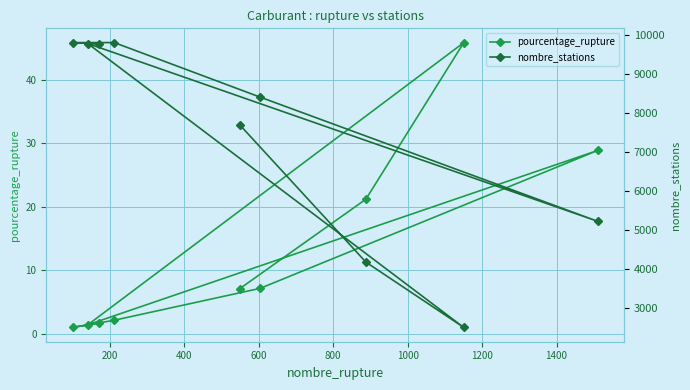

At how many categories does at least one series exceed 6285?

6